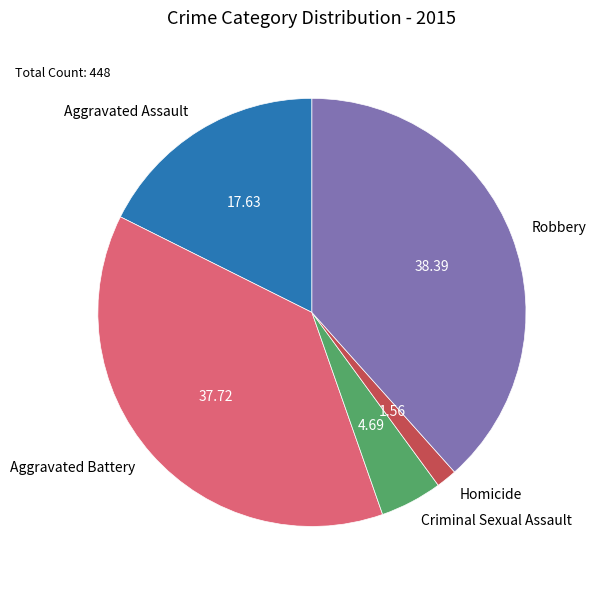

Between Robbery and Aggravated Battery, which is larger?

Robbery